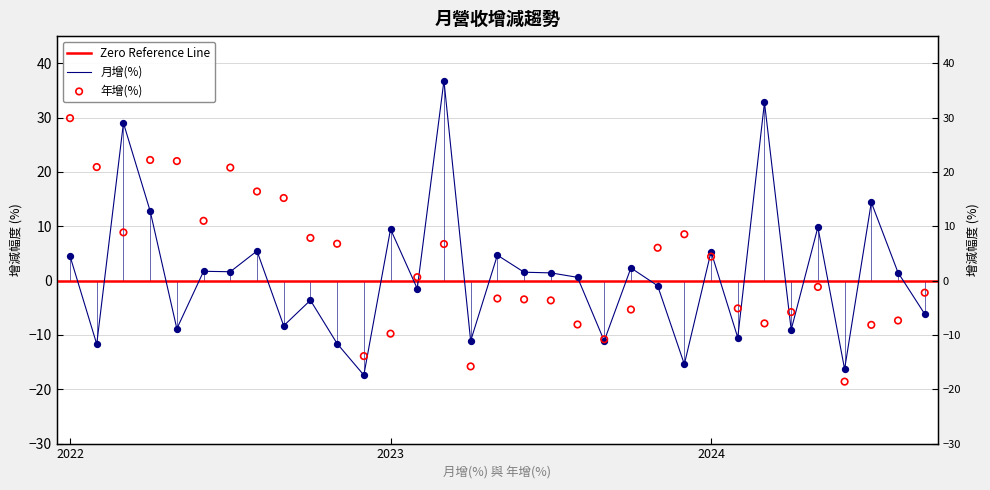

What is the total value across all series at 2024?

9.7